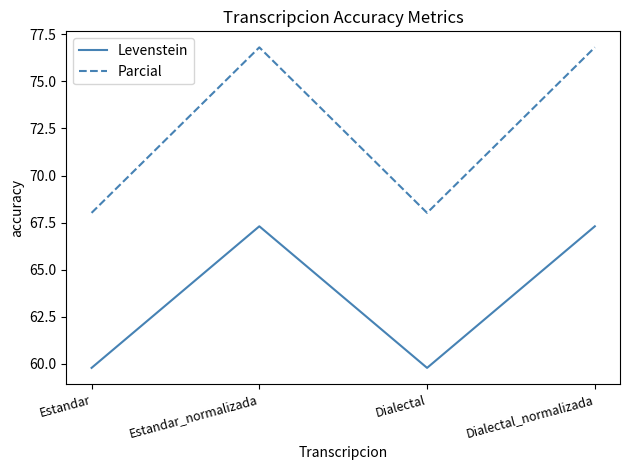

Is the value of Levenstein at Estandar greater than the value of Parcial at Dialectal_normalizada?

No